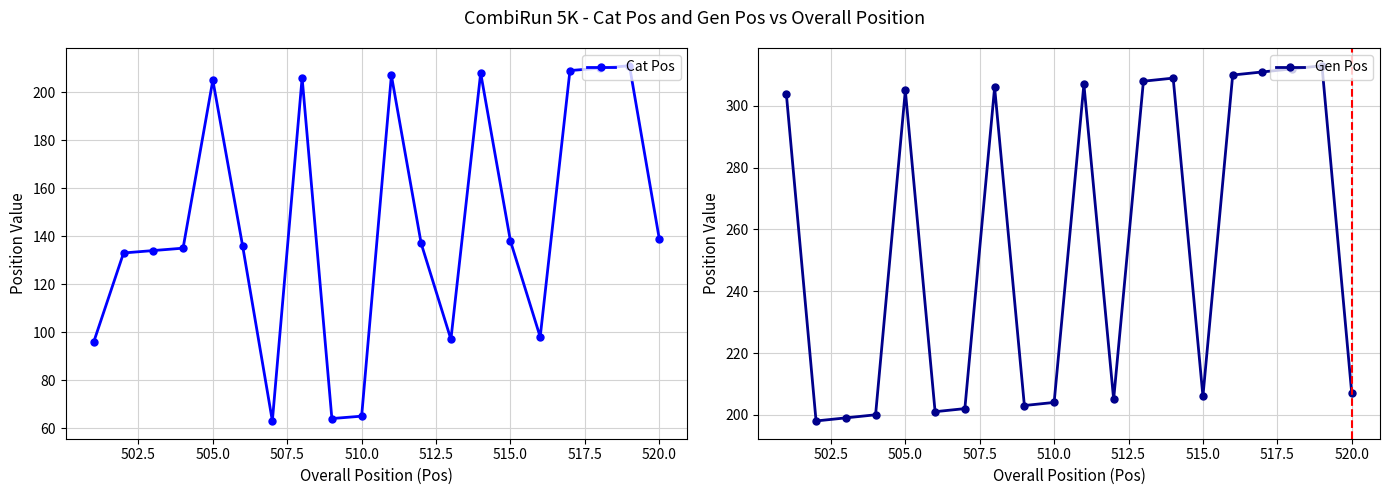

True or false: Cat Pos has a value of 41 at 510.0.

False